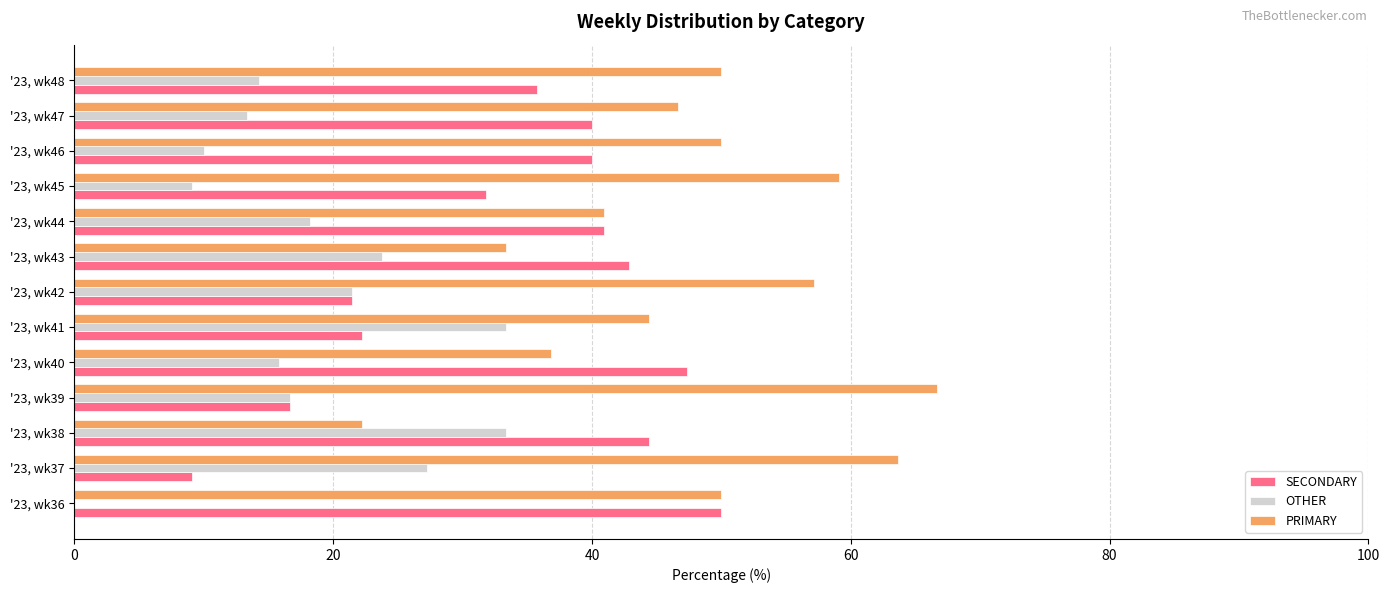

Count the number of data series in this chart.

3